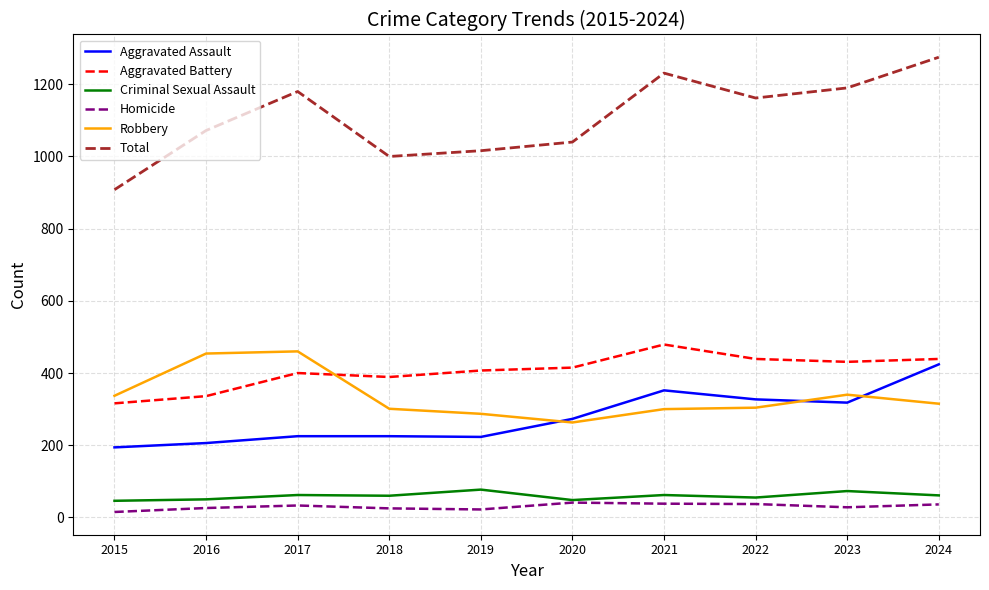

List the series in order of their peak value, highest first.

Total, Aggravated Battery, Robbery, Aggravated Assault, Criminal Sexual Assault, Homicide